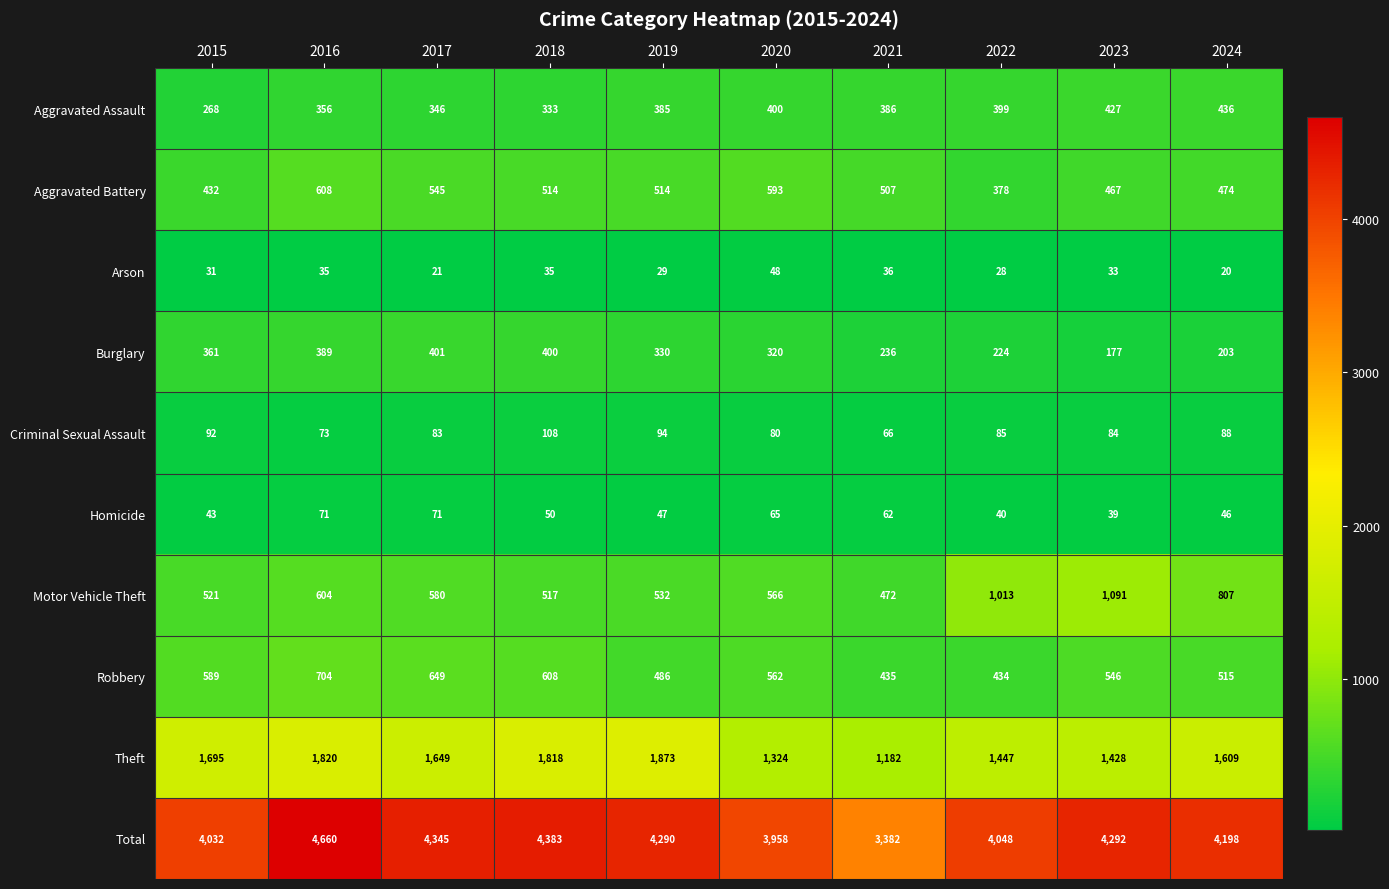

What is the average value of the Homicide series?

53